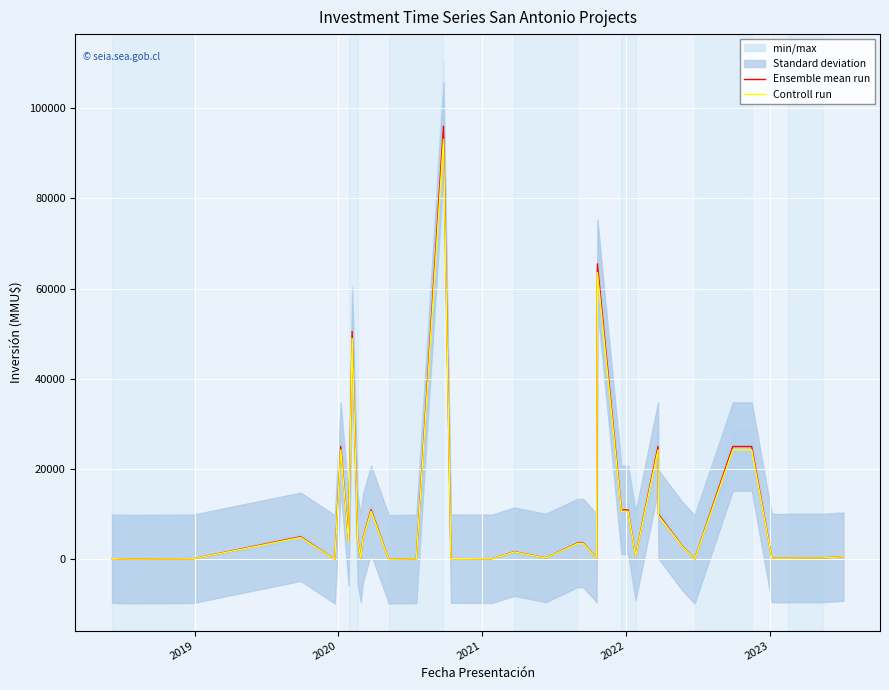

What is the maximum value for Ensemble mean run?

96000.0